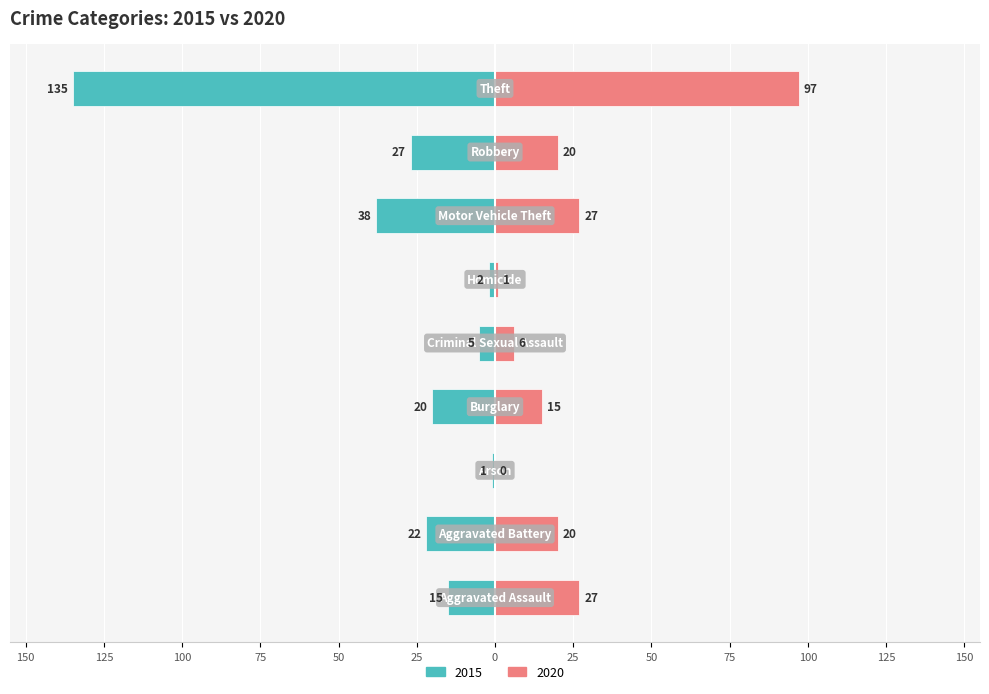

True or false: 2020 has a value of 1 at Criminal Sexual Assault.

False